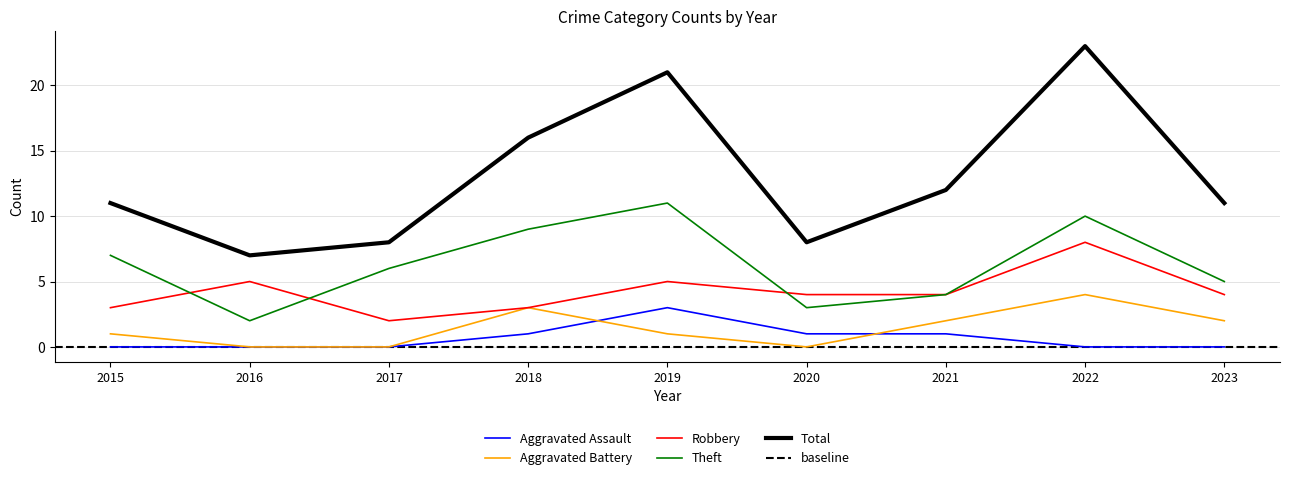

How many values in the Robbery series exceed 4?

3